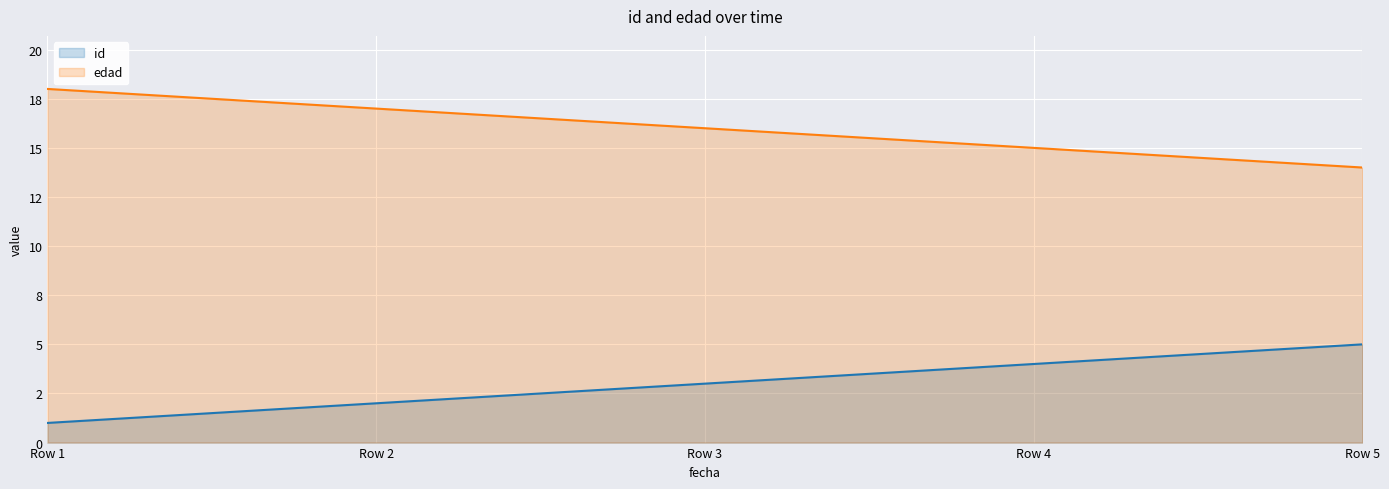

What are all the series names shown in the legend?

id, edad